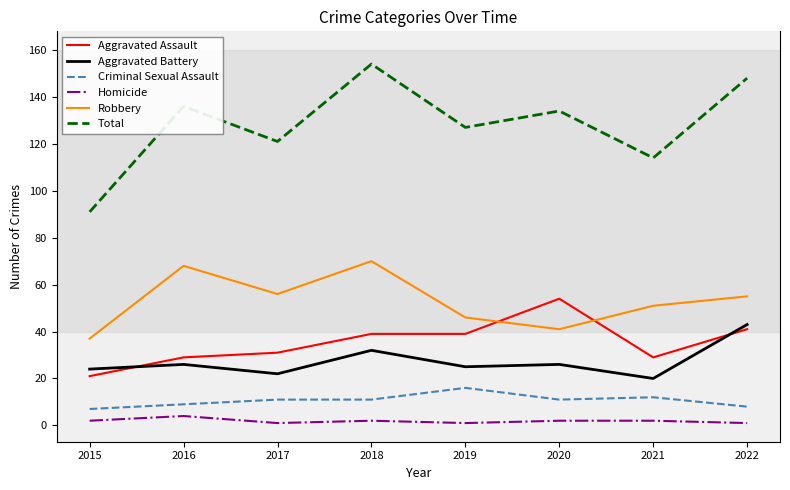

Which series has the largest total across all categories?

Total